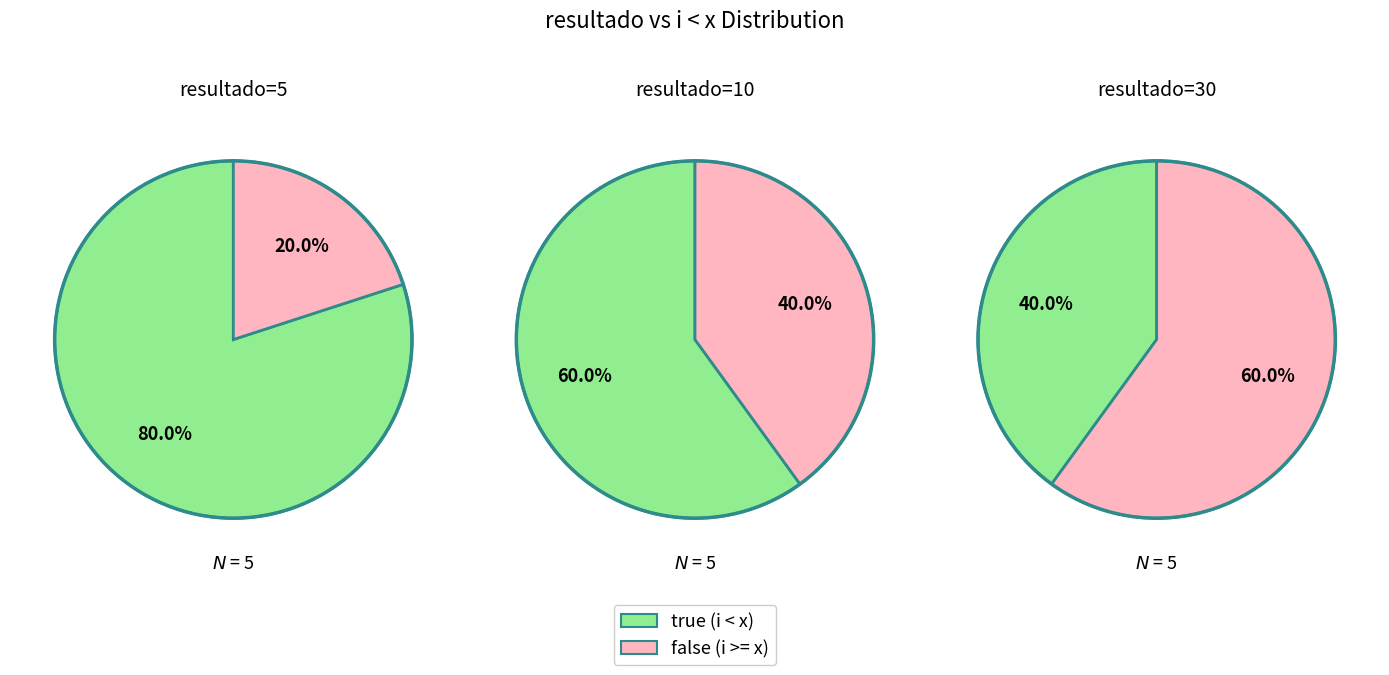

Between 5 and 10, which is larger?

10